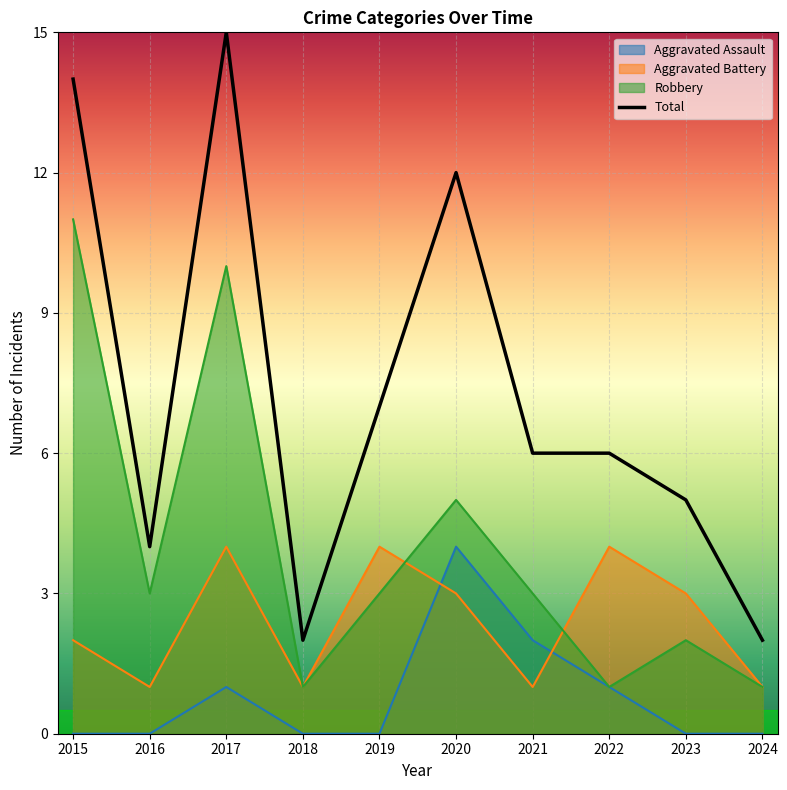

The value of Aggravated Assault at 2022 is 1. True or false?

True